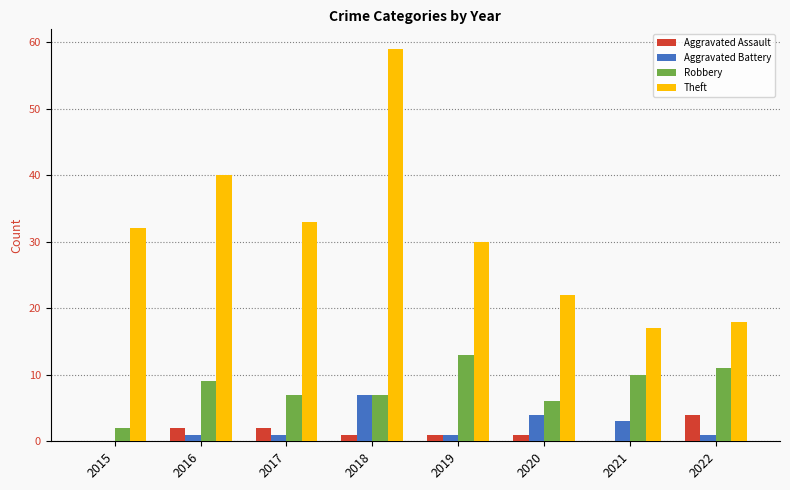

How many data points does each series have?

8